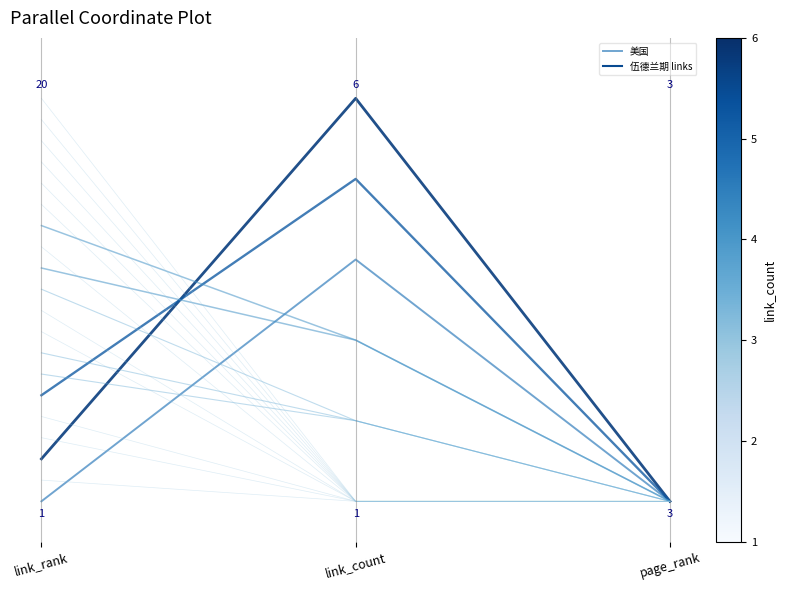

Rank the categories by value from highest to lowest.

link_count, link_rank, page_rank